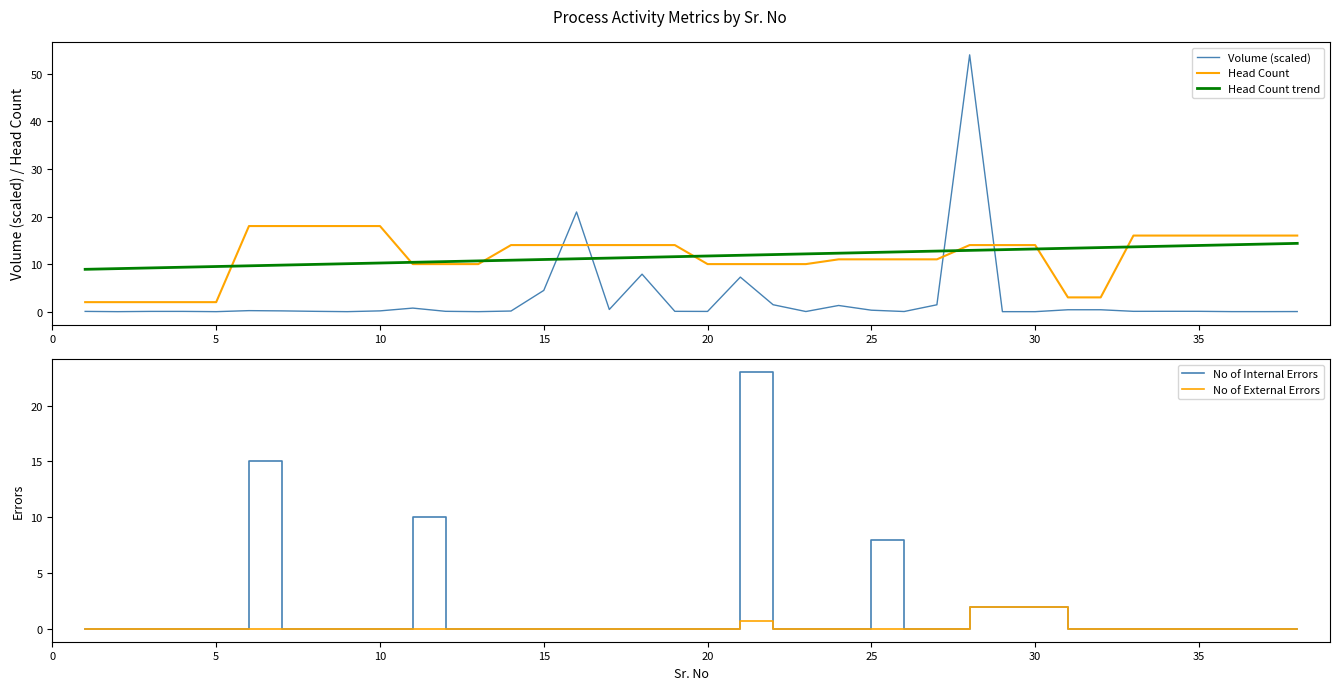

What is the maximum value for No of External Errors?

2.0